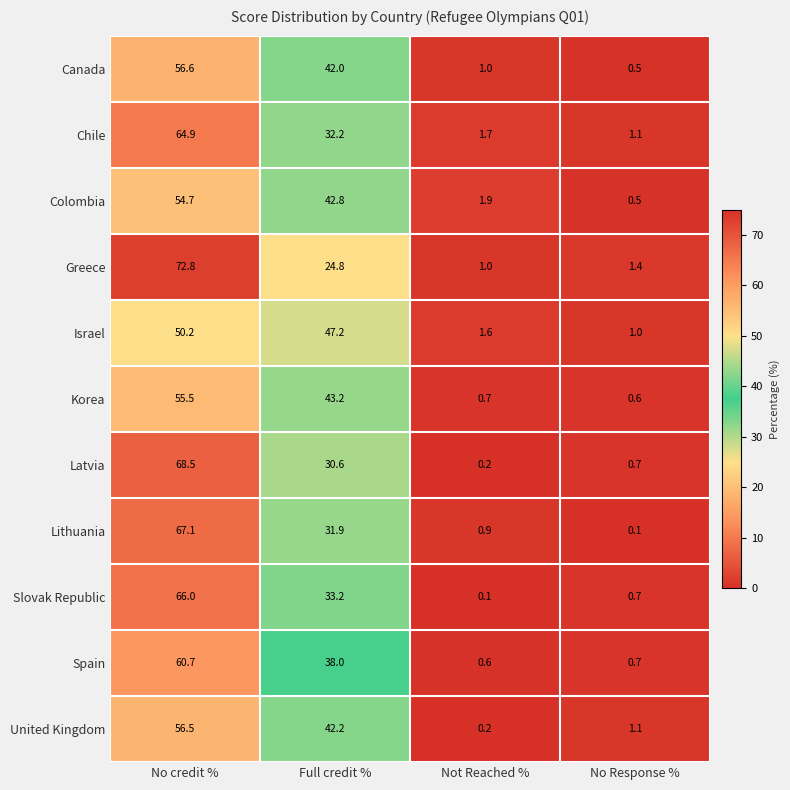

What is the spread (max minus min) of values at No credit %?

22.6